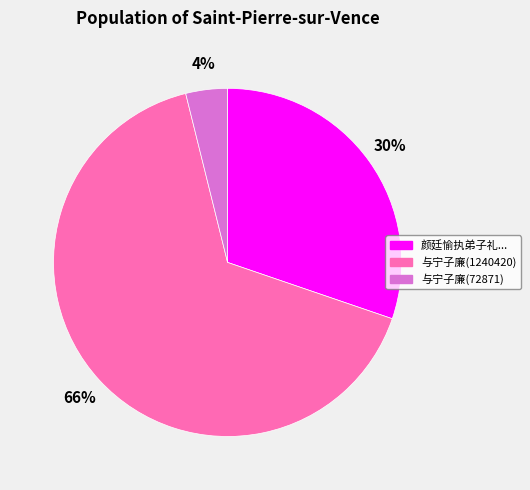

Count the number of slices in the pie.

3